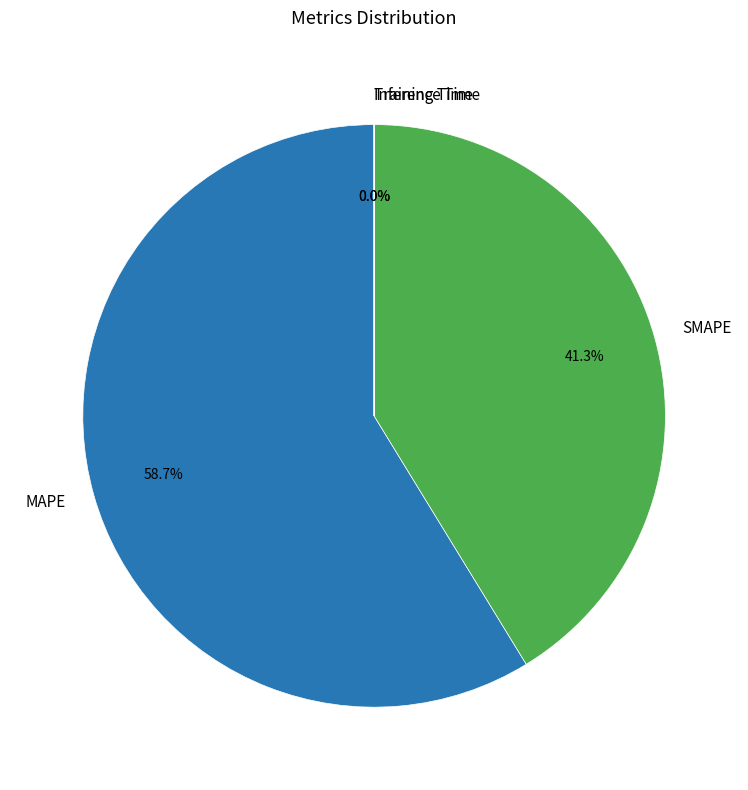

Which category accounts for the majority?

MAPE